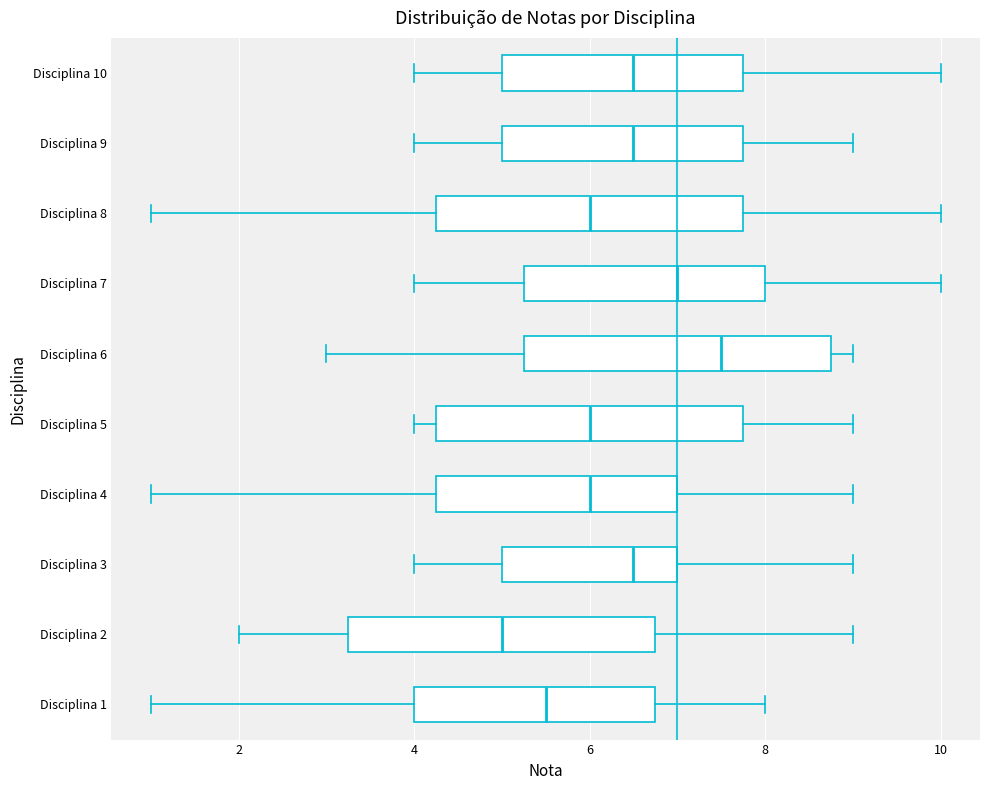

Reading bottom to top, read every box against the x-axis: the position of its median line, the range the box covers, and the ends of its whiskers. The values are not printed on the chart, so give them approximately, as read against the axis.

Disciplina 1: median 5.6, box 4.0 to 6.8, whiskers 1.0 to 8.0
Disciplina 2: median 5.0, box 3.2 to 6.8, whiskers 2.0 to 9.0
Disciplina 3: median 6.6, box 5.0 to 7.0, whiskers 4.0 to 9.0
Disciplina 4: median 6.0, box 4.2 to 7.0, whiskers 1.0 to 9.0
Disciplina 5: median 6.0, box 4.2 to 7.8, whiskers 4.0 to 9.0
Disciplina 6: median 7.6, box 5.2 to 8.8, whiskers 3.0 to 9.0
Disciplina 7: median 7.0, box 5.2 to 8.0, whiskers 4.0 to 10.0
Disciplina 8: median 6.0, box 4.2 to 7.8, whiskers 1.0 to 10.0
Disciplina 9: median 6.6, box 5.0 to 7.8, whiskers 4.0 to 9.0
Disciplina 10: median 6.6, box 5.0 to 7.8, whiskers 4.0 to 10.0